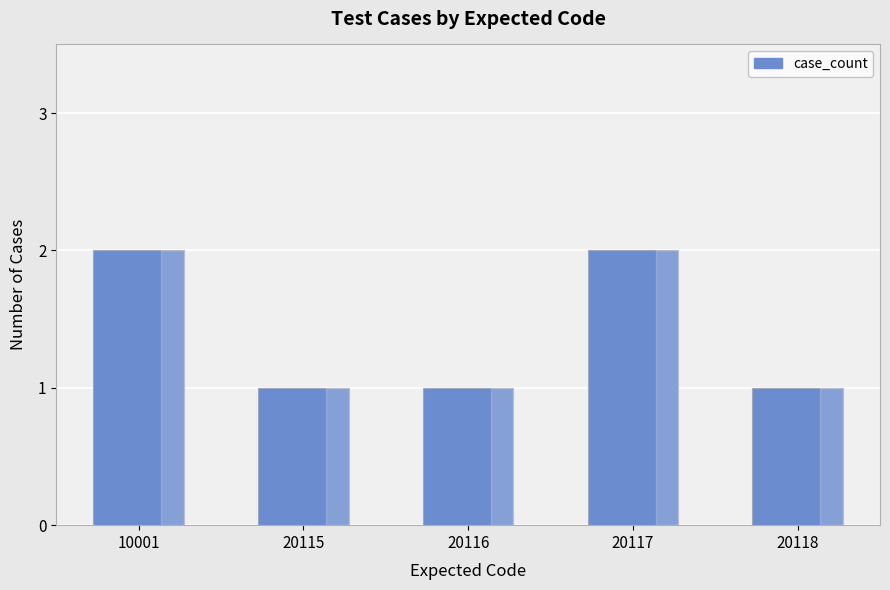

Approximately how many times larger is the value at 20116 compared to 10001?

0.5